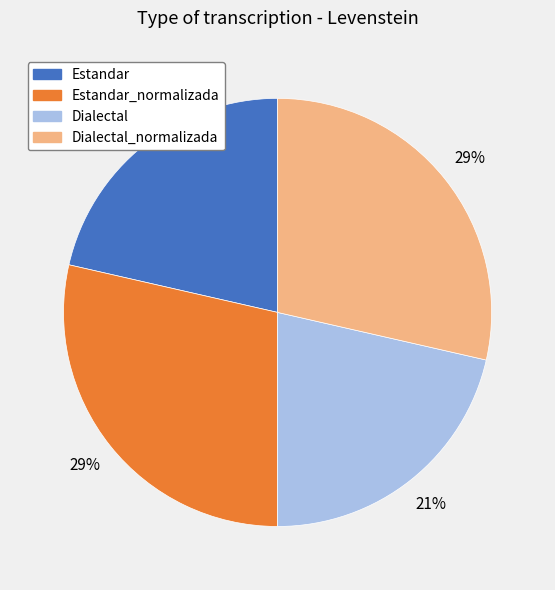

To the nearest percent, what is the average slice percentage?

25%